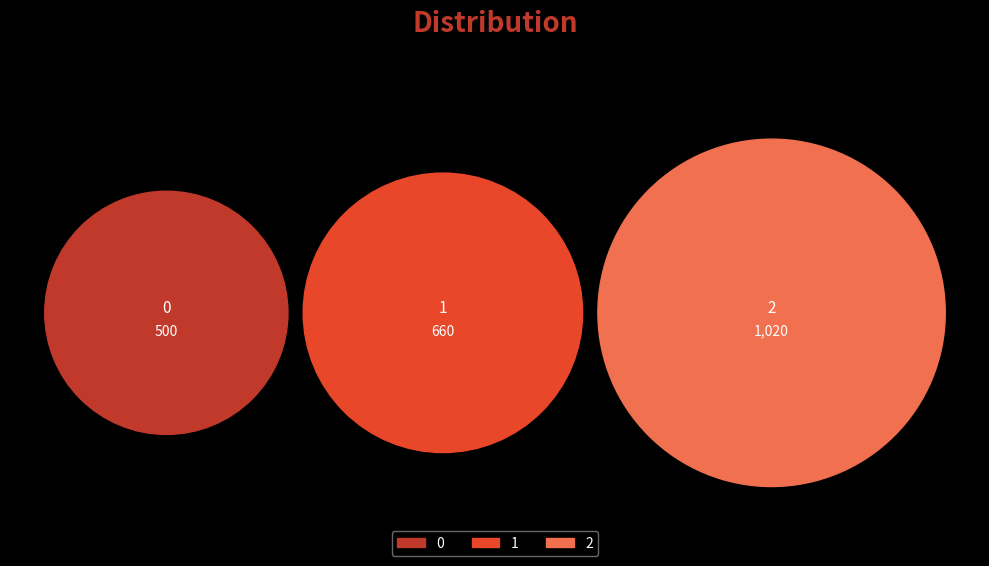

Is there a majority slice in this chart?

No